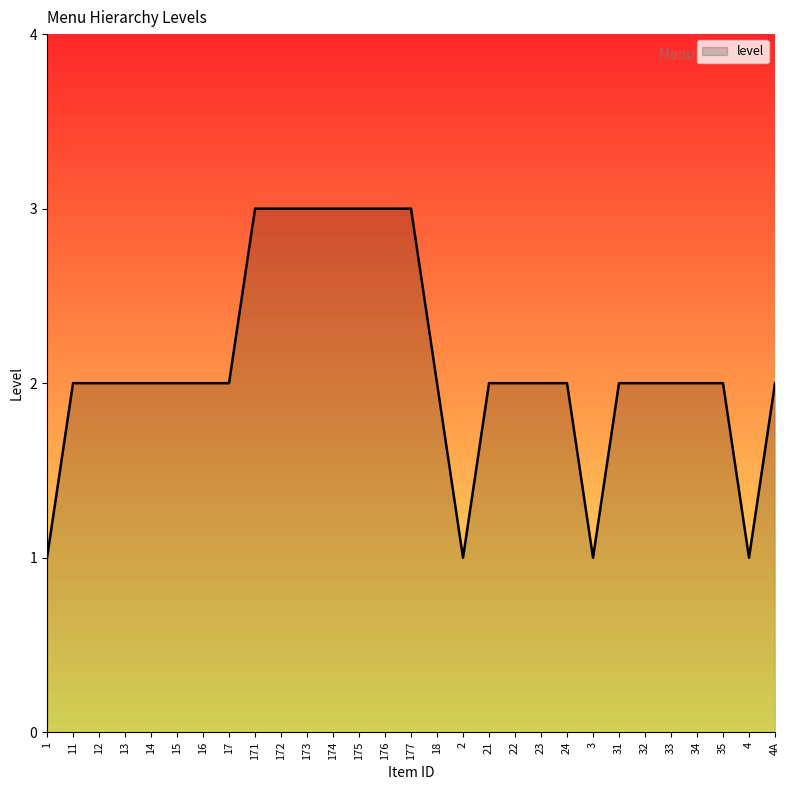

Reading left to right, list all the values displayed in this chart.

1	2	2	2	2	2	2	2	3	3	3	3	3	3	3	2	1	2	2	2	2	1	2	2	2	2	2	1	2